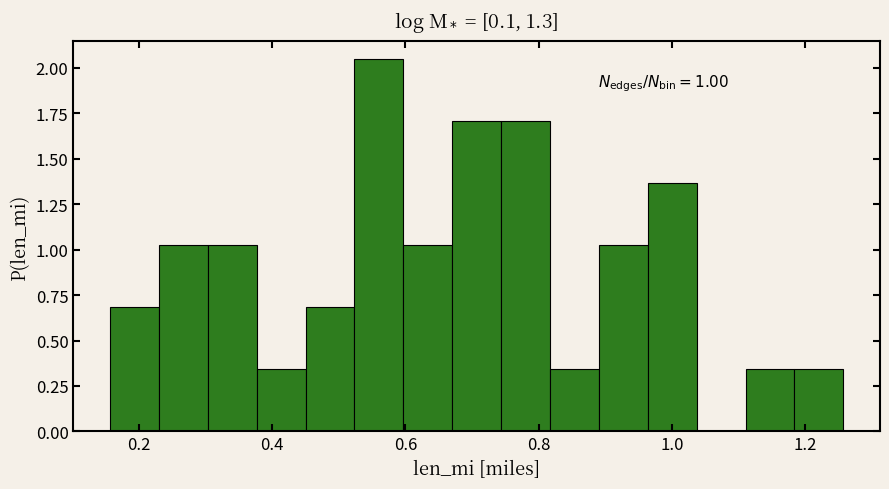

Read against the x-axis, roughly where is the centre of the tallest bar?

0.56